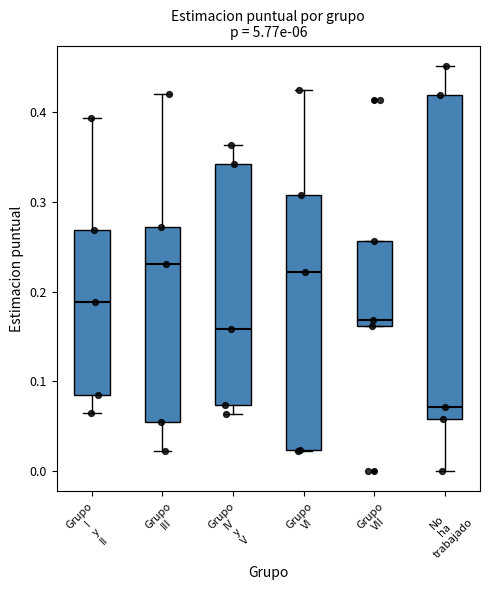

Reading left to right, transcribe this box plot: for each box, give where its median line is, the range the box spans, and where its two whiskers end, as read against the y-axis. The values are not printed on the chart, so give them approximately, as read against the axis.

Grupo I y II: median 0.19, box 0.09 to 0.27, whiskers 0.06 to 0.39
Grupo III: median 0.23, box 0.05 to 0.27, whiskers 0.02 to 0.42
Grupo IV y V: median 0.16, box 0.07 to 0.34, whiskers 0.06 to 0.36
Grupo VI: median 0.22, box 0.02 to 0.31, whiskers 0.02 to 0.42
Grupo VII: median 0.17, box 0.16 to 0.26, whiskers 0.16 to 0.26
No ha trabajado: median 0.07, box 0.06 to 0.42, whiskers 0.00 to 0.45